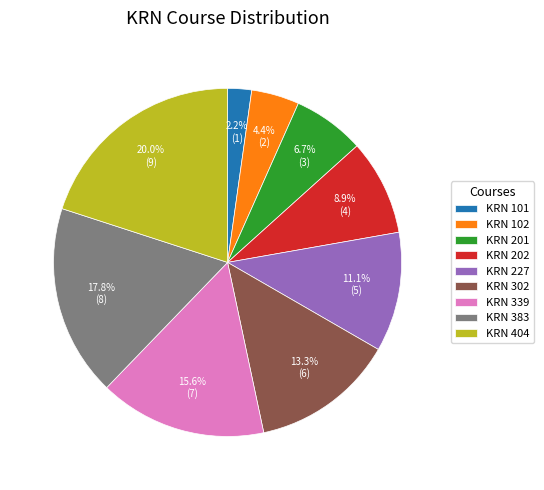

What percentage is NOT represented by KRN 383?

82.2%